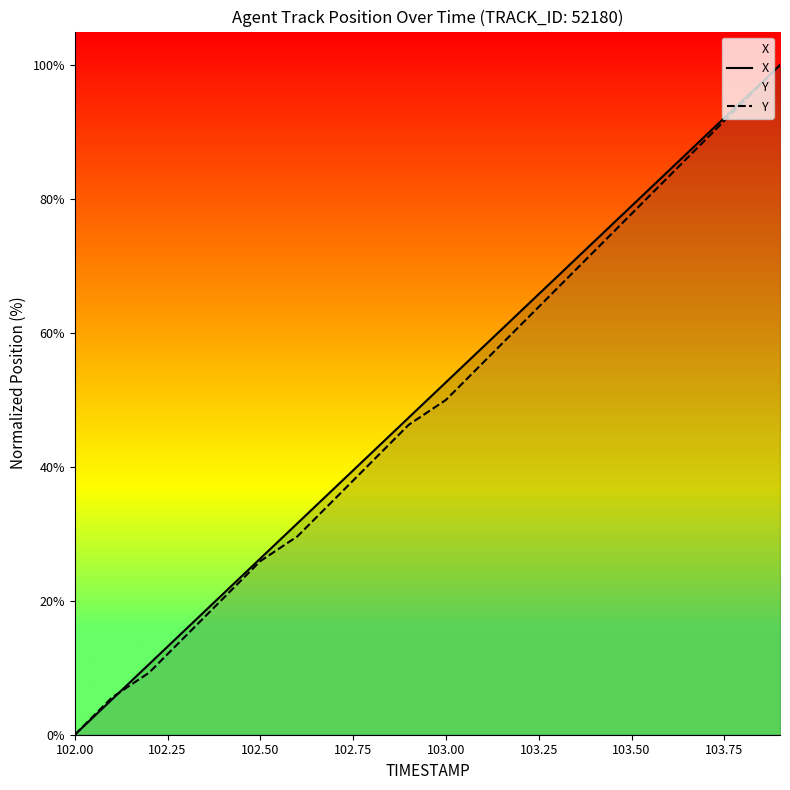

How many lines are shown in the chart?

2